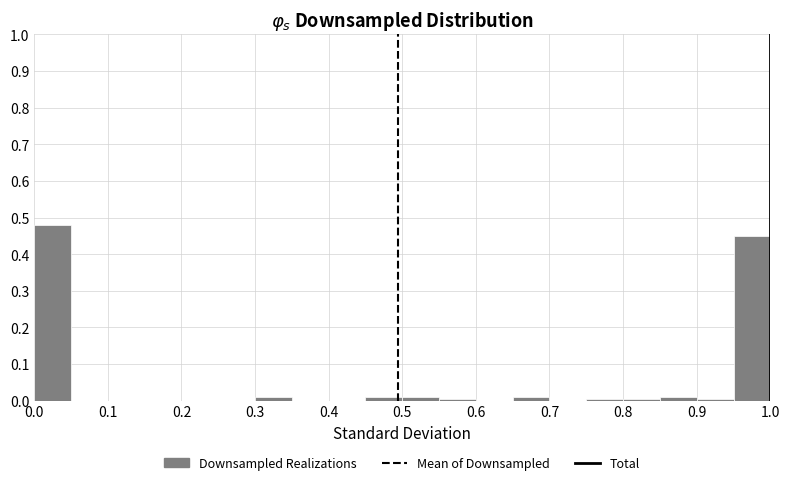

Reading left to right, list every bar in this chart as the range it spans on the x-axis followed by its height. The values are not printed on the chart, so give them approximately, as read against the axis.

0.00 to 0.05: 0.48
0.05 to 0.10: 0
0.10 to 0.15: 0
0.15 to 0.20: 0
0.20 to 0.25: 0
0.25 to 0.30: 0
0.30 to 0.35: 0.01
0.35 to 0.40: 0
0.40 to 0.45: 0
0.45 to 0.50: 0.01
0.50 to 0.55: 0.01
0.55 to 0.60: under 0.01
0.60 to 0.65: 0
0.65 to 0.70: 0.01
0.70 to 0.75: 0
0.75 to 0.80: under 0.01
0.80 to 0.85: under 0.01
0.85 to 0.90: 0.01
0.90 to 0.95: under 0.01
0.95 to 1.00: 0.45